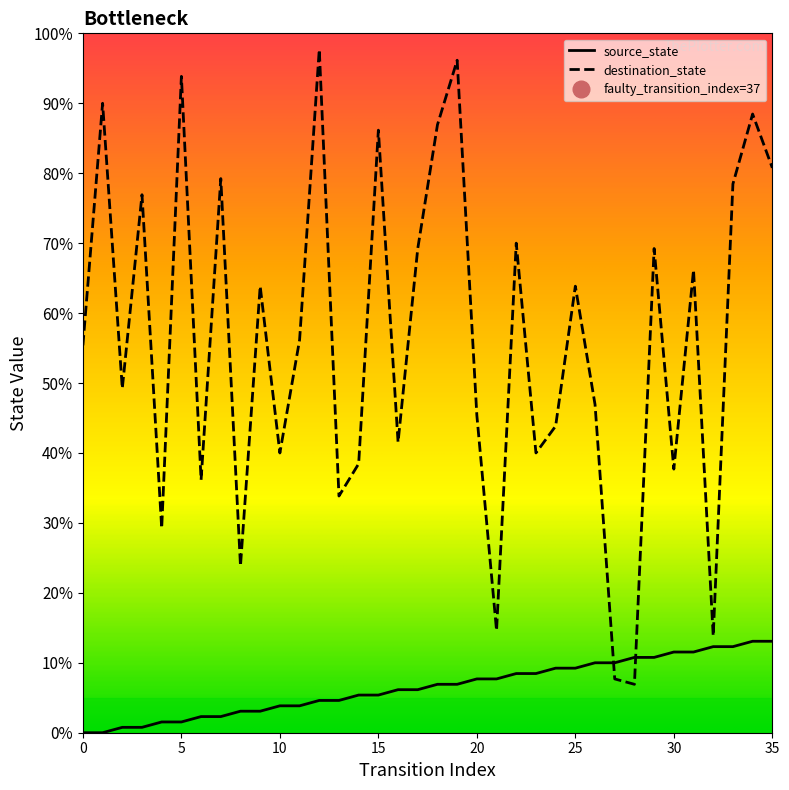

True or false: destination_state has more than 2 interior local peaks.

True